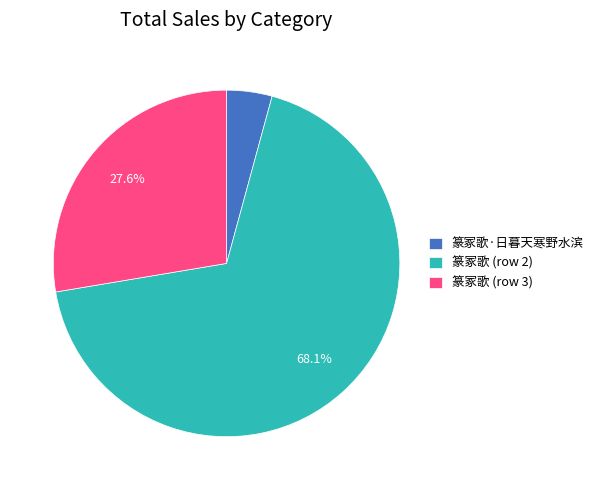

Count the number of slices in the pie.

3